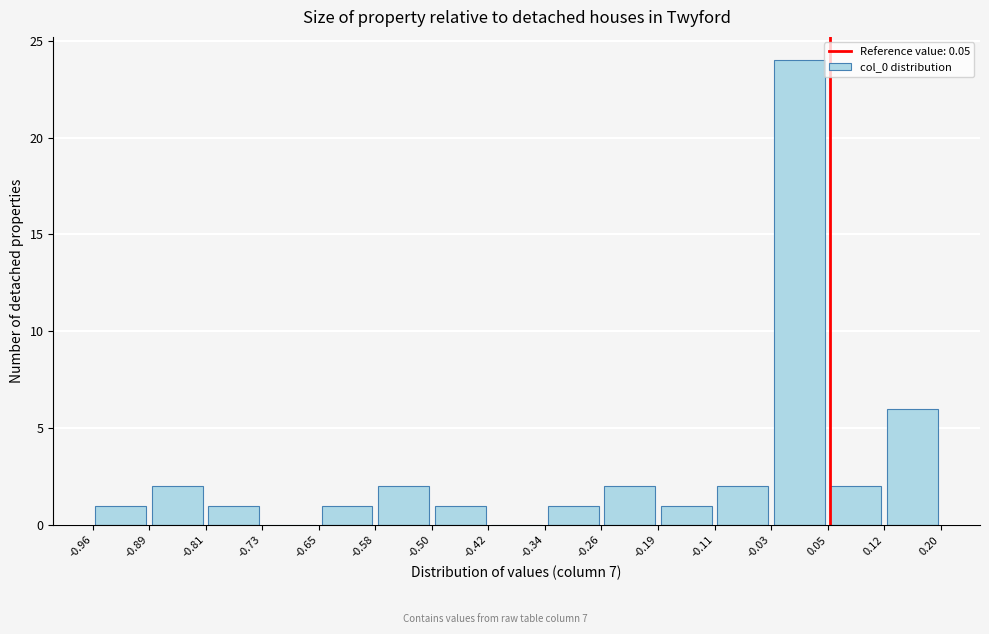

Reading left to right, list every bar in this chart as the range it spans on the x-axis followed by its height. The values are not printed on the chart, so give them approximately, as read against the axis.

-0.96 to -0.89: 1
-0.89 to -0.81: 2
-0.81 to -0.73: 1
-0.73 to -0.65: 0
-0.65 to -0.58: 1
-0.58 to -0.50: 2
-0.50 to -0.42: 1
-0.42 to -0.34: 0
-0.34 to -0.26: 1
-0.26 to -0.19: 2
-0.19 to -0.11: 1
-0.11 to -0.03: 2
-0.03 to 0.05: 24
0.05 to 0.12: 2
0.12 to 0.20: 6